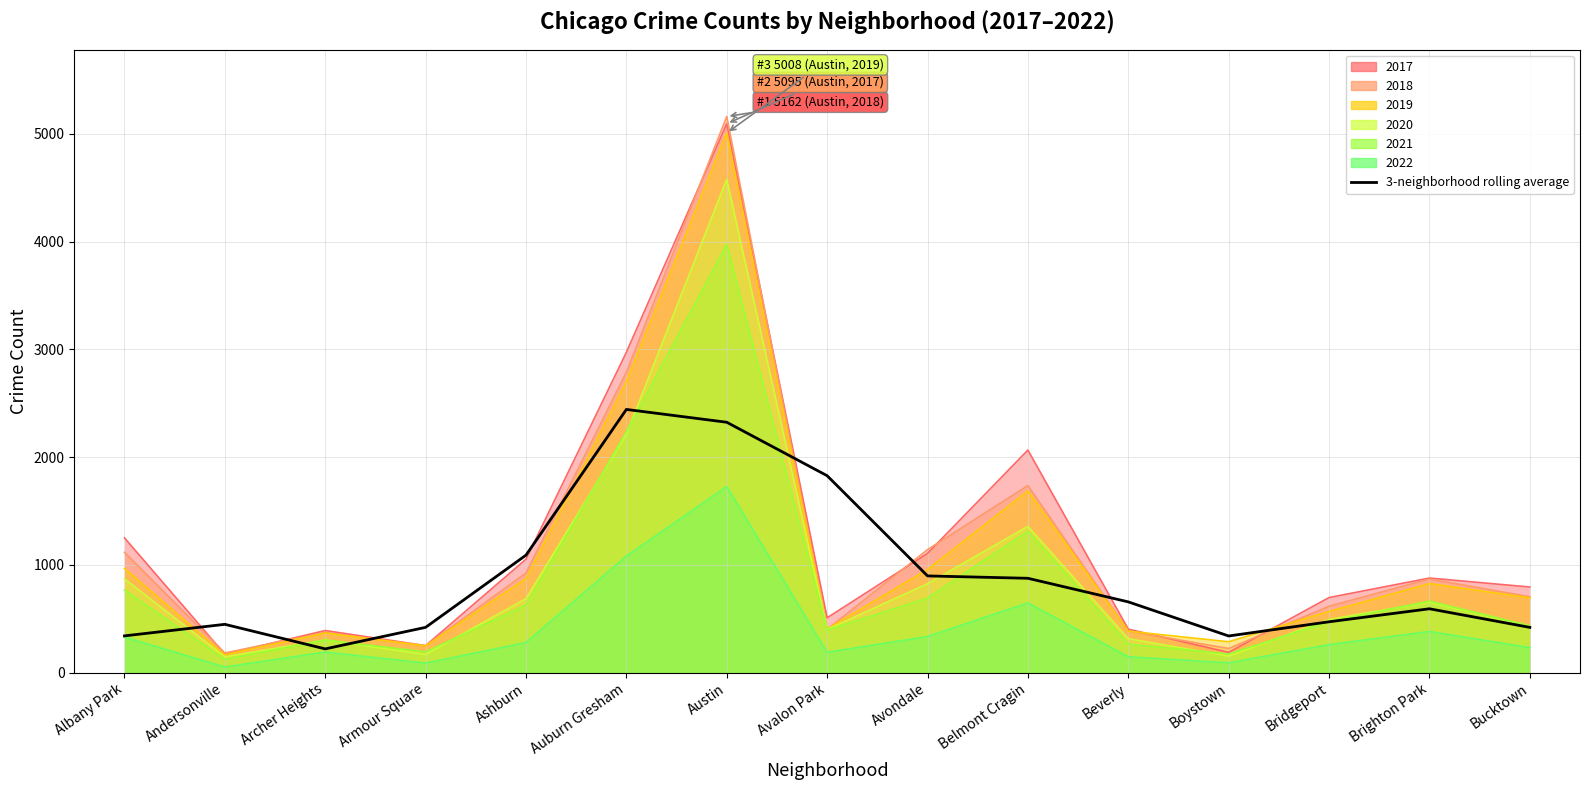

Where does the data first go above 592?

Ashburn